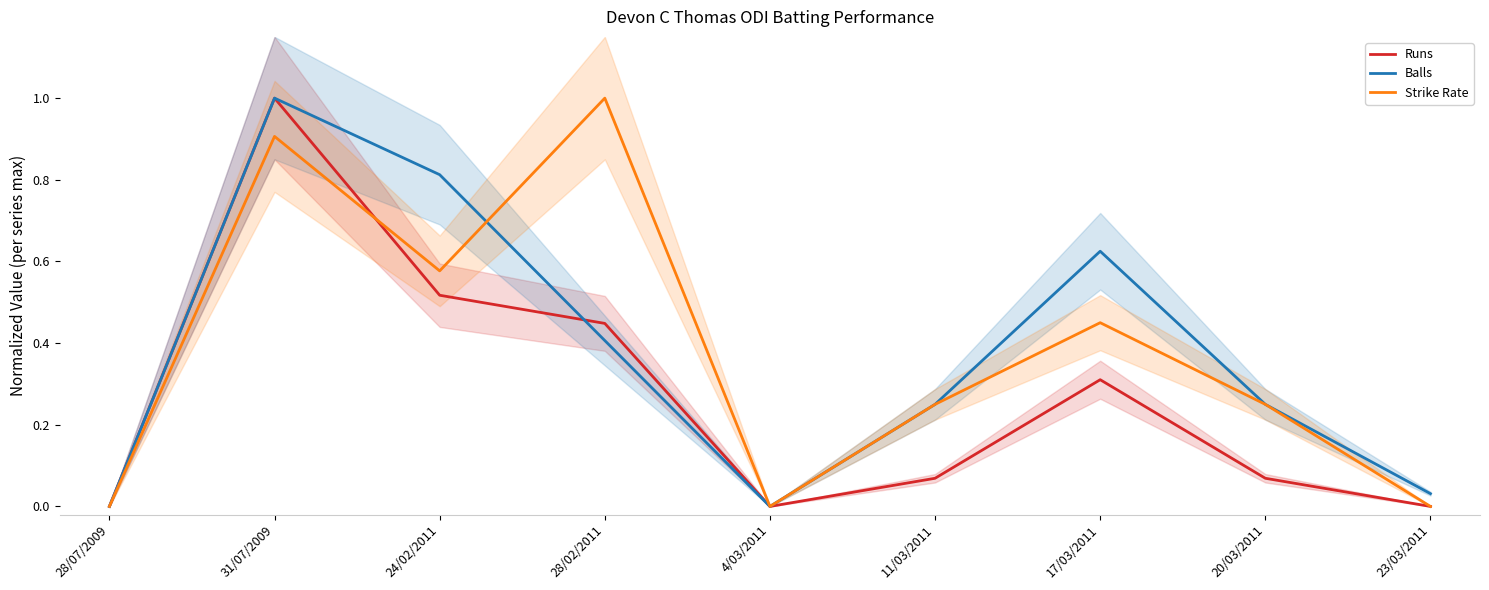

Rank the series by their maximum value, from lowest to highest.

Runs, Balls, Strike Rate